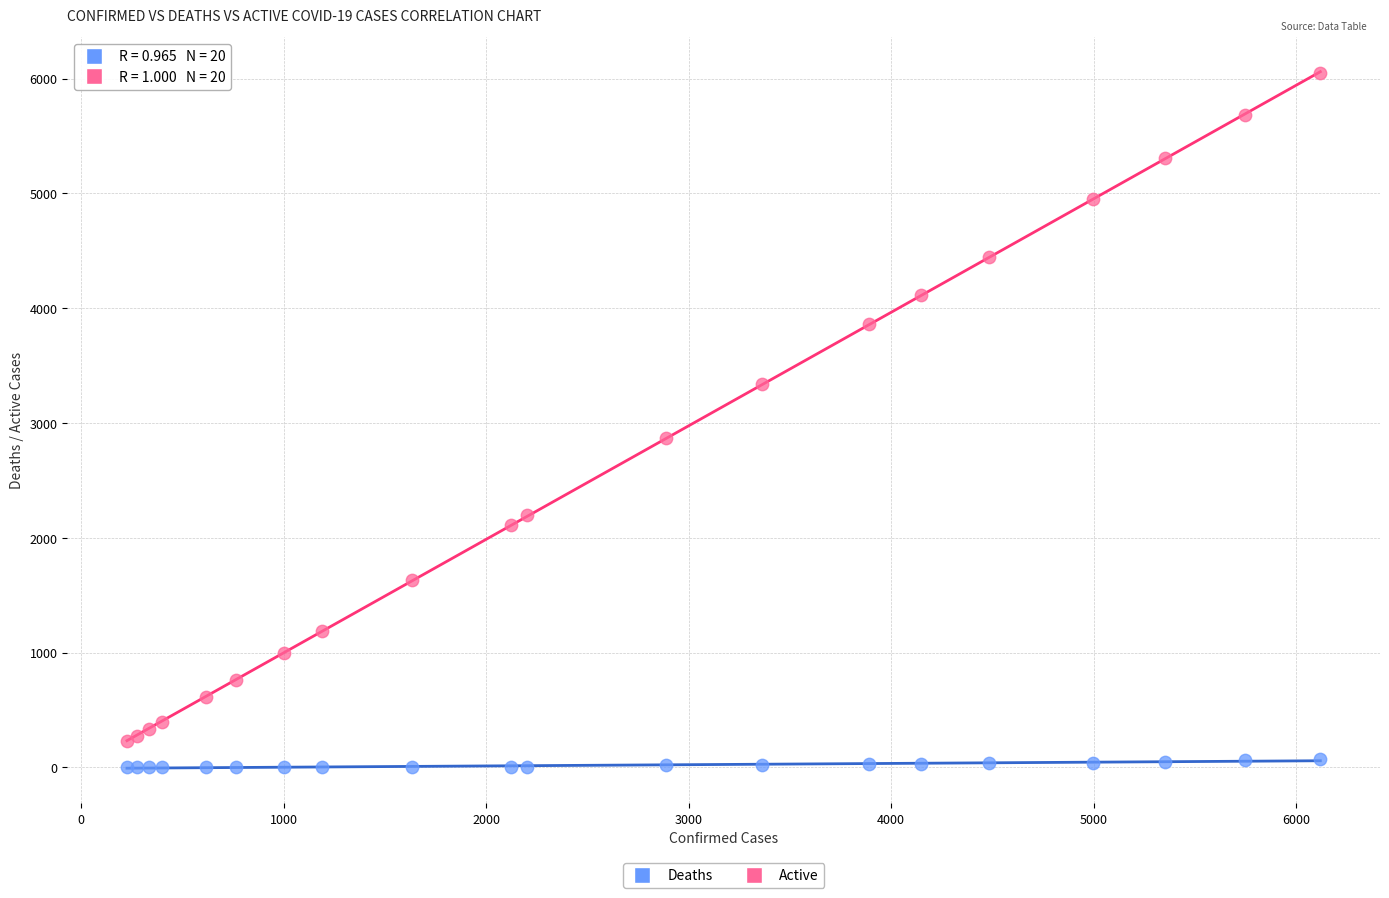

Which series reaches the maximum Y coordinate?

Active